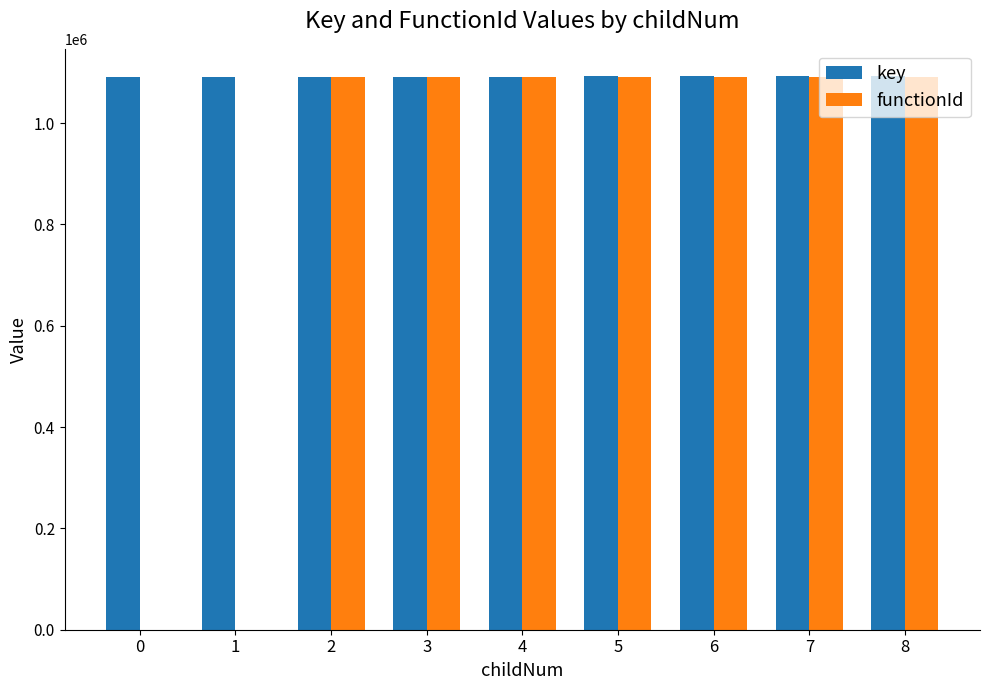

What is the sum of all functionId values?

7643979